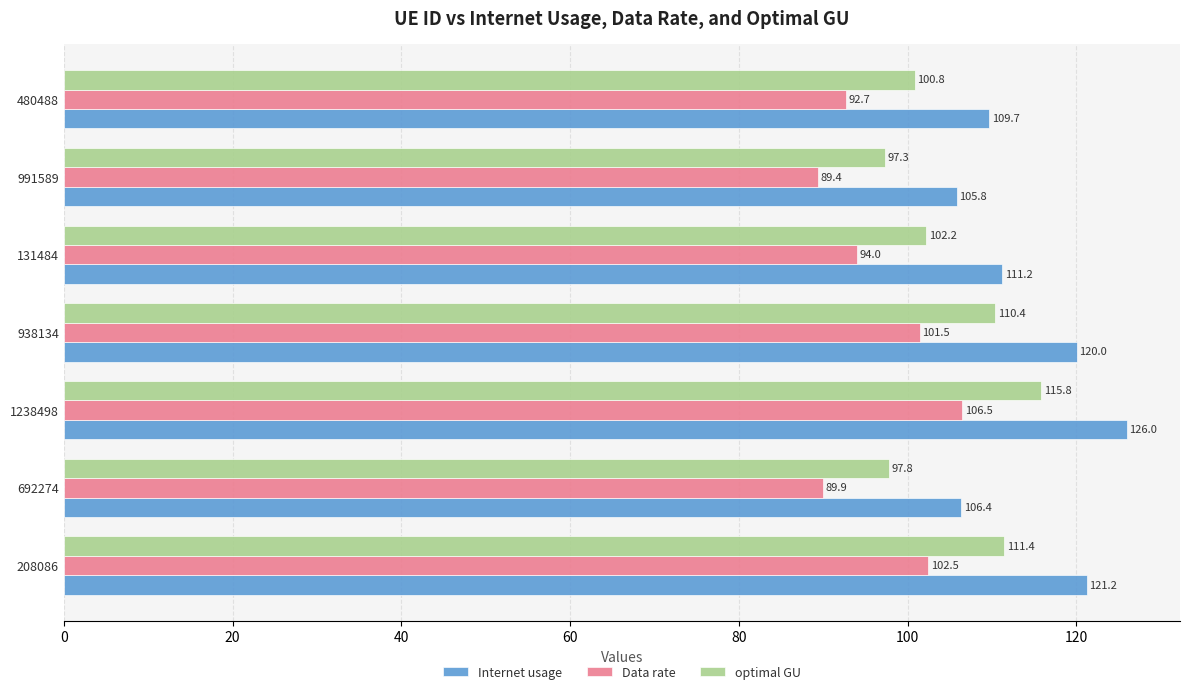

The Data rate series shows 89.4 at 991589. True or false?

True